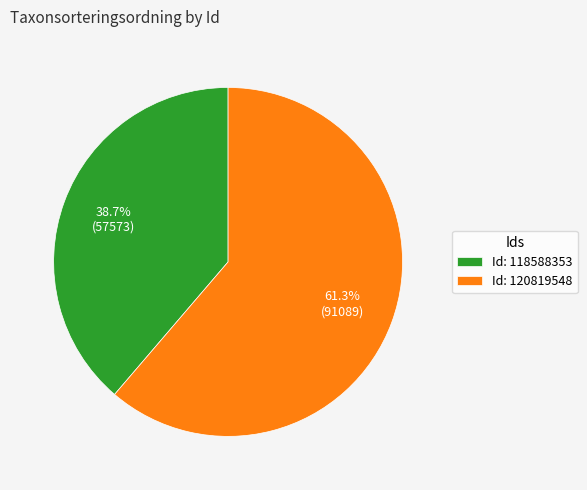

What percentage is NOT represented by Id: 118588353?

61.3%